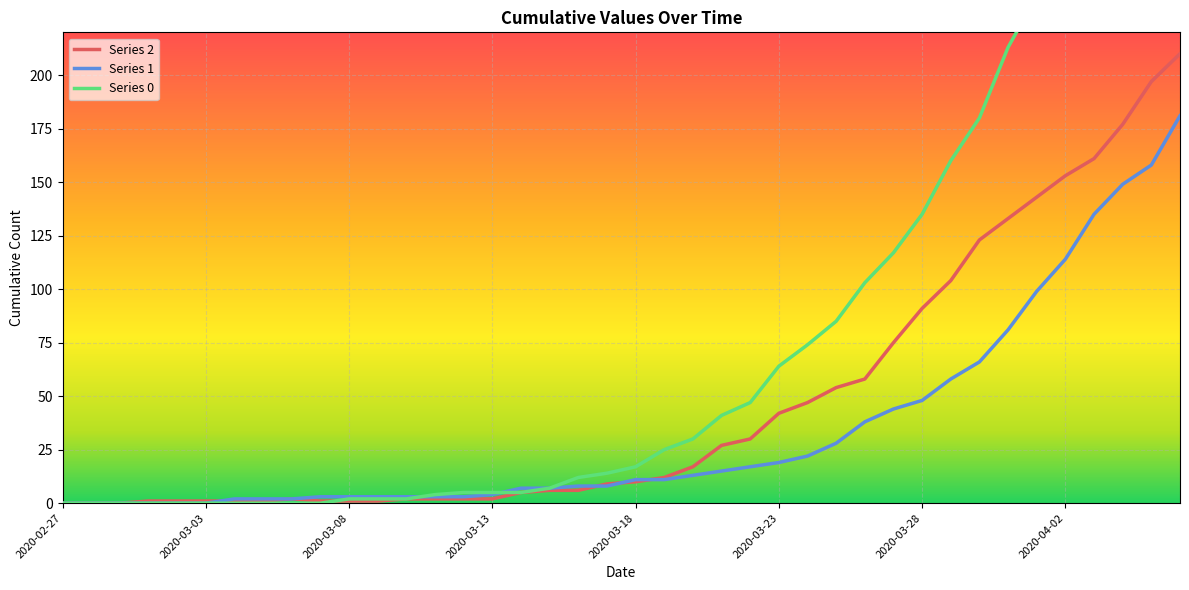

The value of 2 at 2020-03-20 is 17. True or false?

True